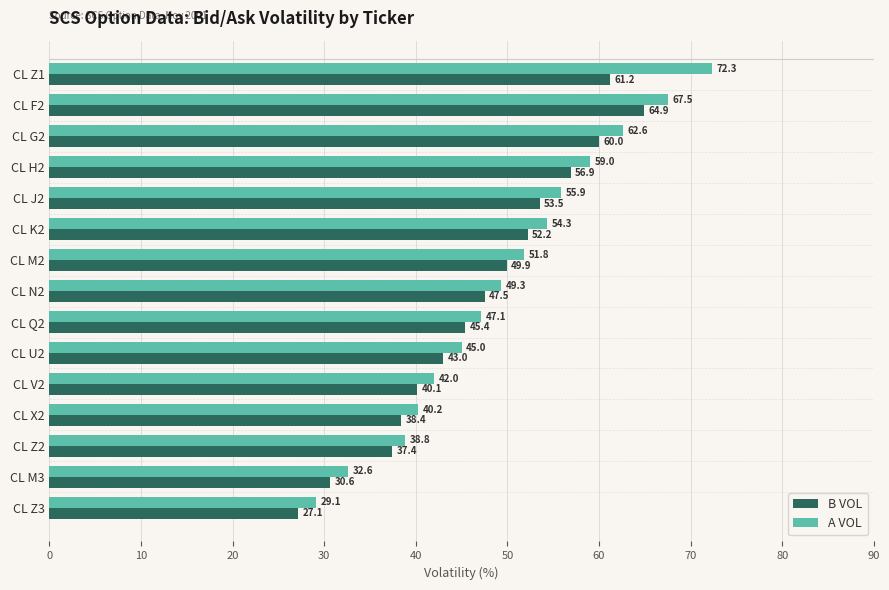

The A VOL series shows 19.1 at CL J2. True or false?

False